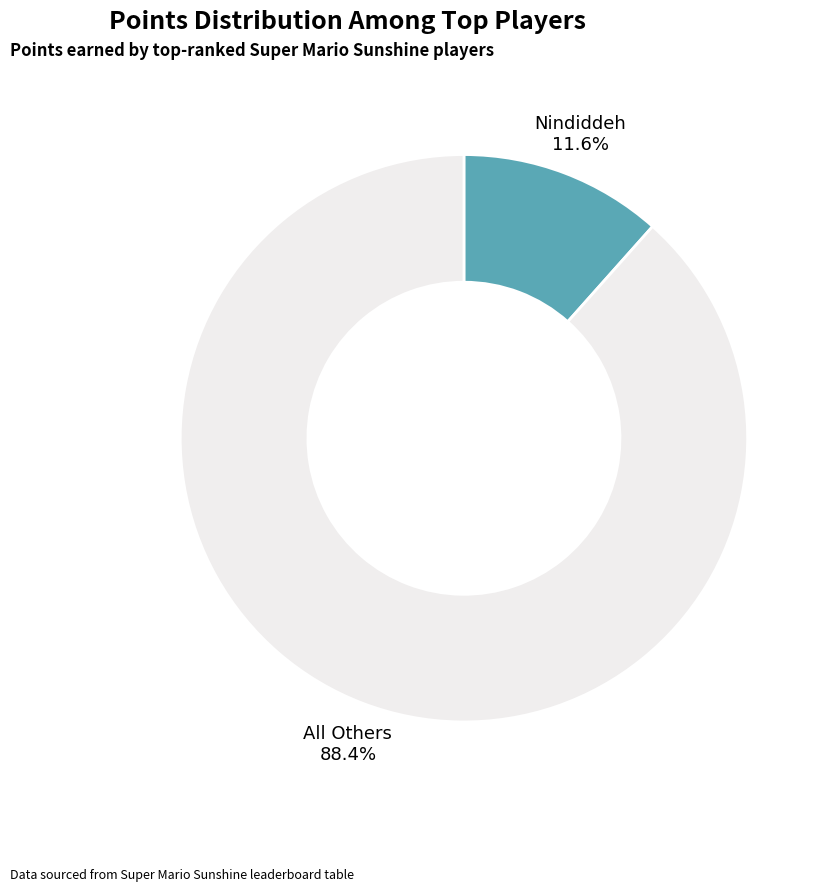

Is there any slice that represents more than half of the pie?

Yes